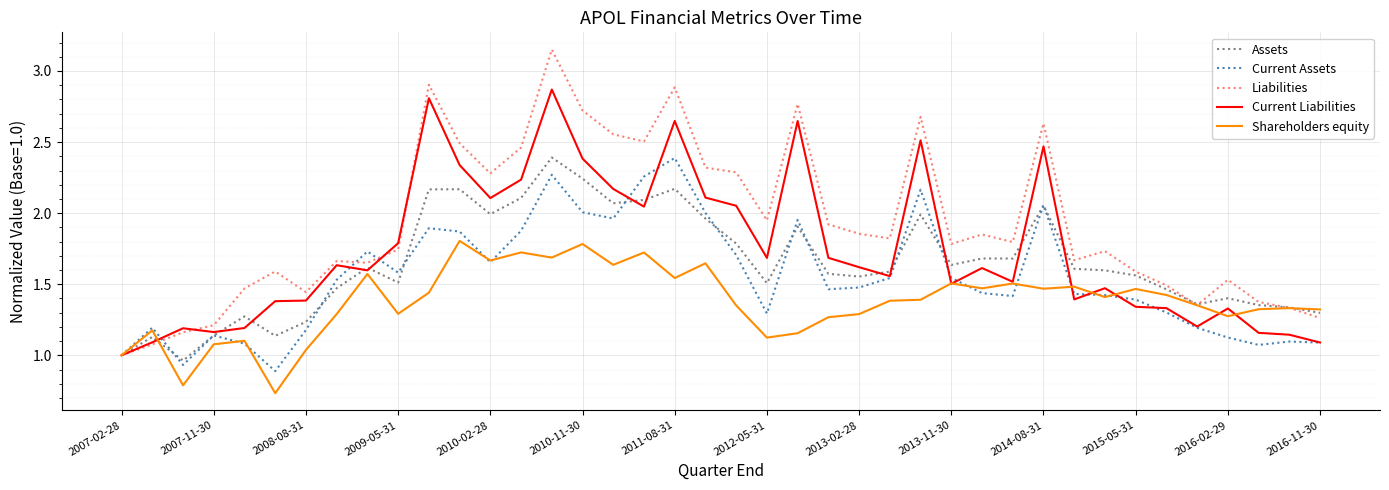

Which series has the largest total across all categories?

Liabilities